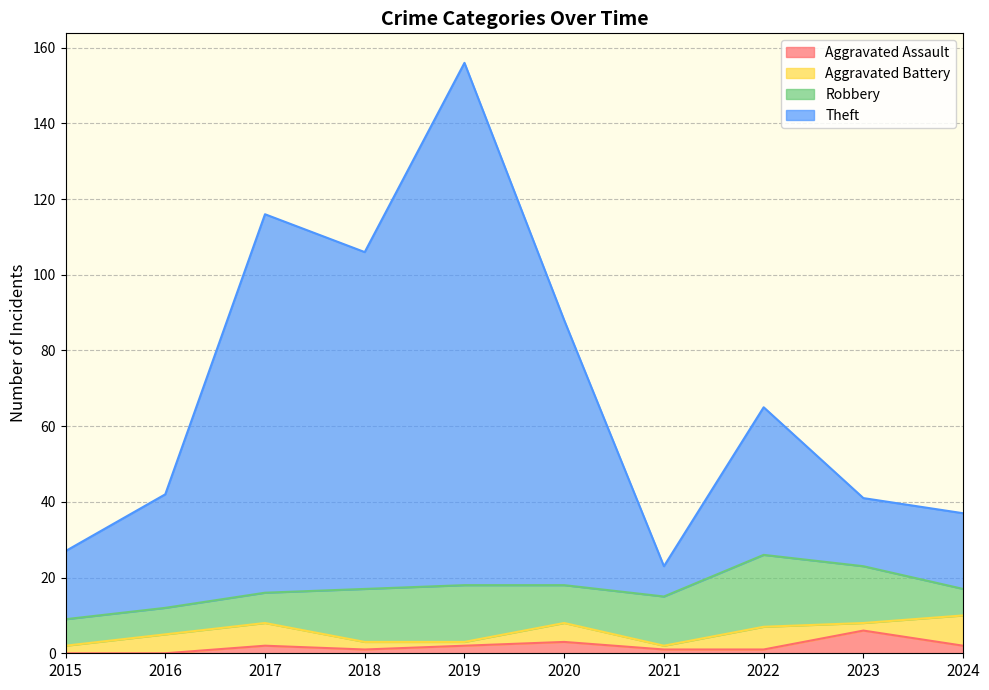

What are all the series names shown in the legend?

Aggravated Assault, Aggravated Battery, Robbery, Theft